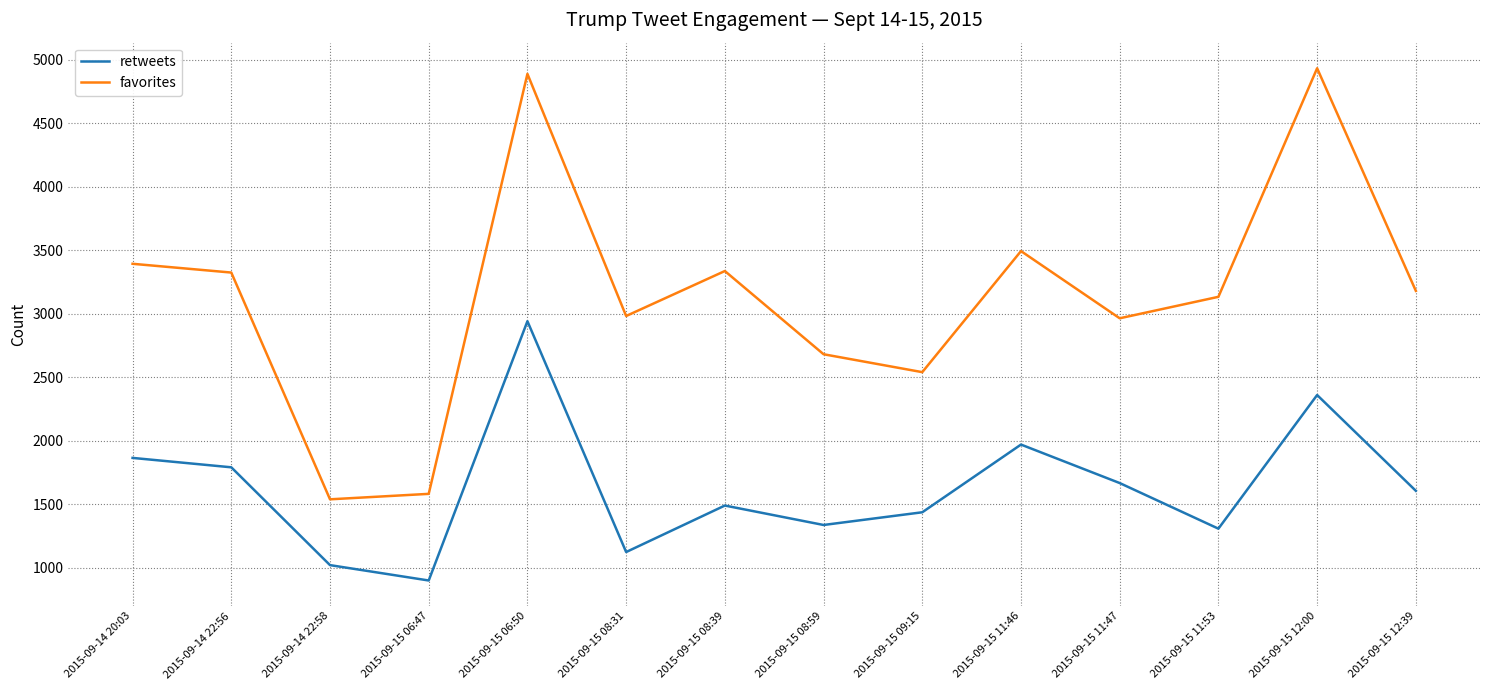

What is the average value of the retweets series?

1629